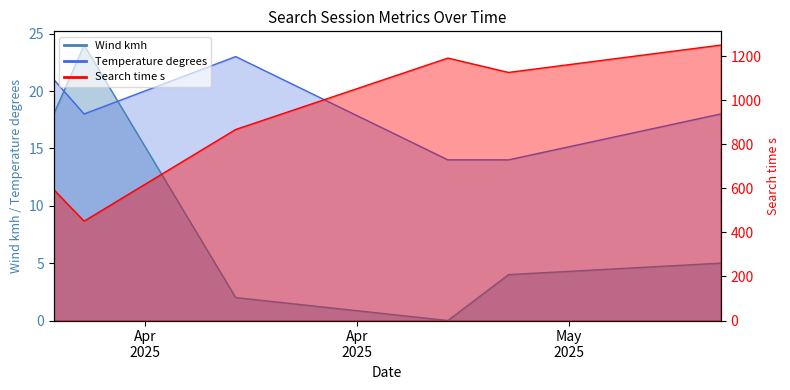

What is the label of the 2nd point from the right?

2025-05-04